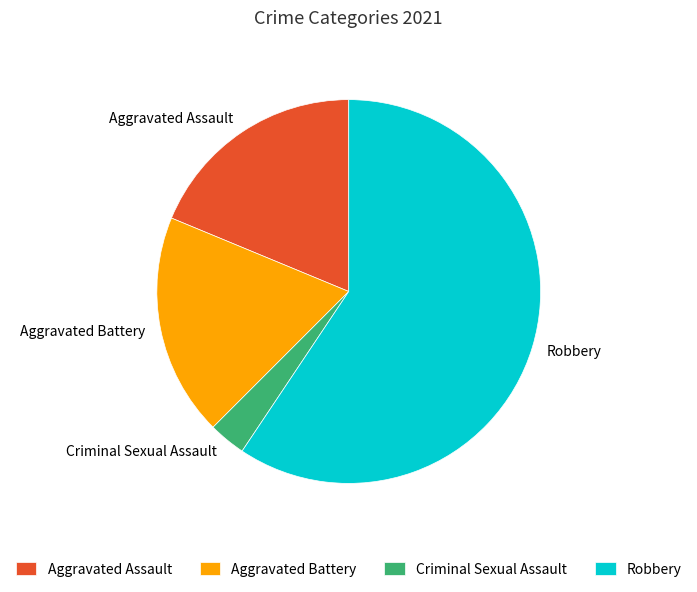

The Criminal Sexual Assault slice represents 3% of the pie. True or false?

True